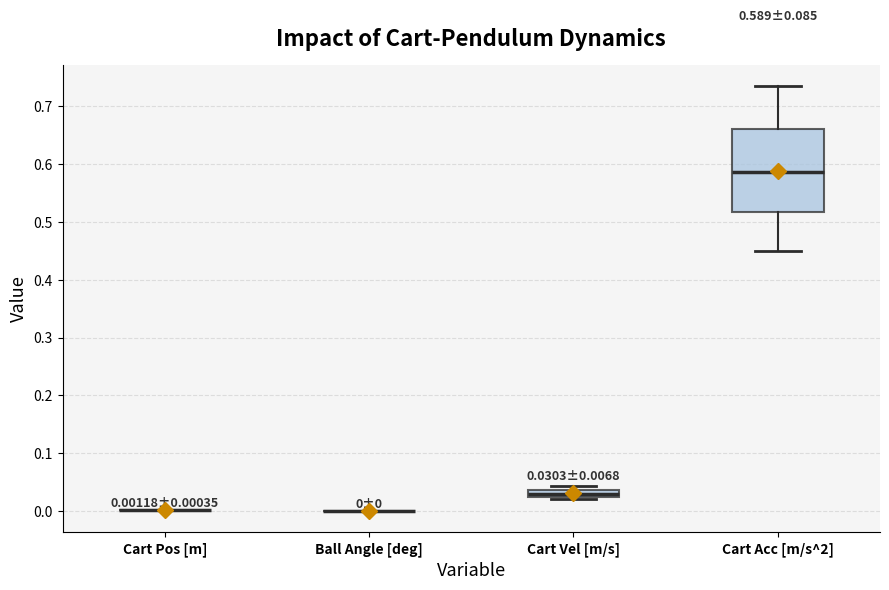

Which box is the tallest, from its lower edge to its upper edge?

Cart Acc [m/s^2]